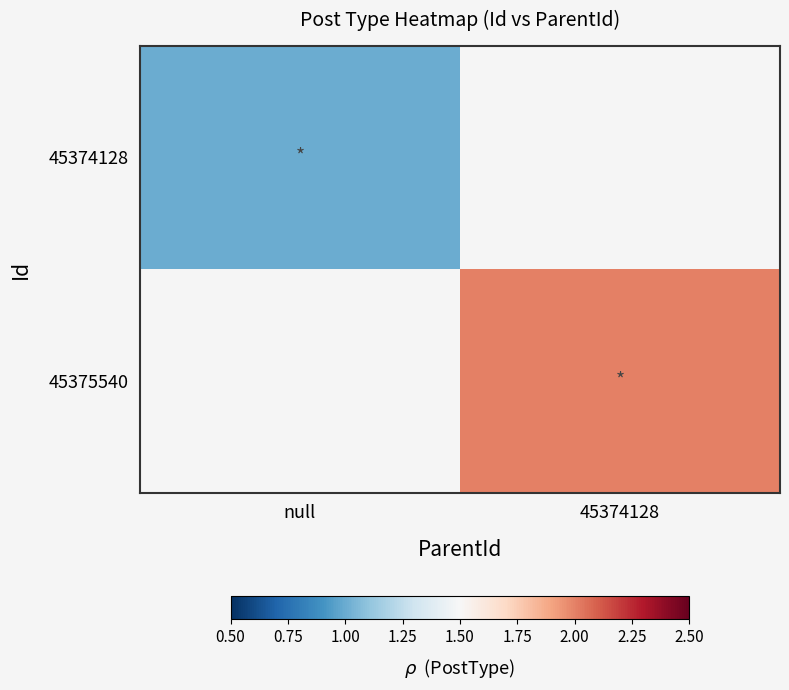

Which label corresponds to the largest value in the chart?

45374128